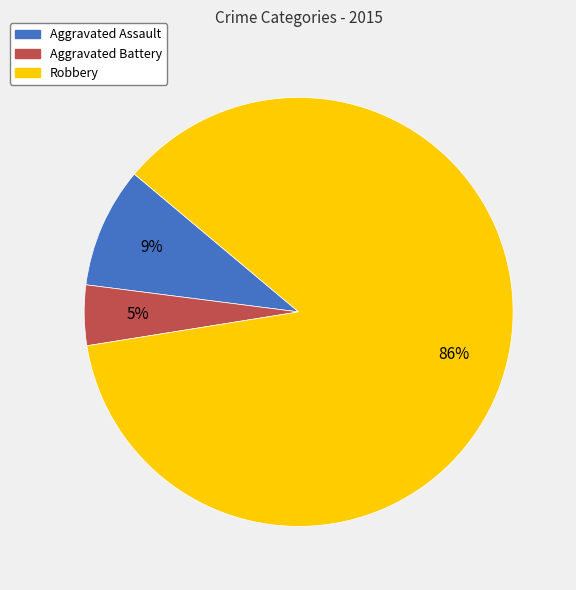

Which slice represents more than half of the pie?

Robbery